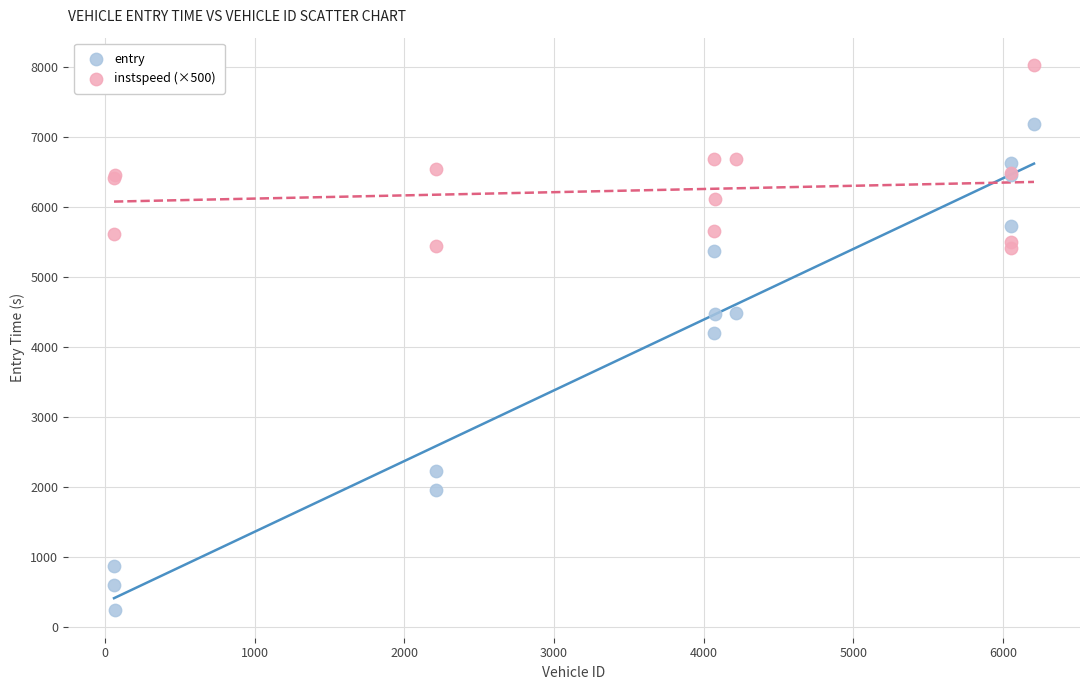

Which series reaches the maximum Y coordinate?

instspeed (×500)